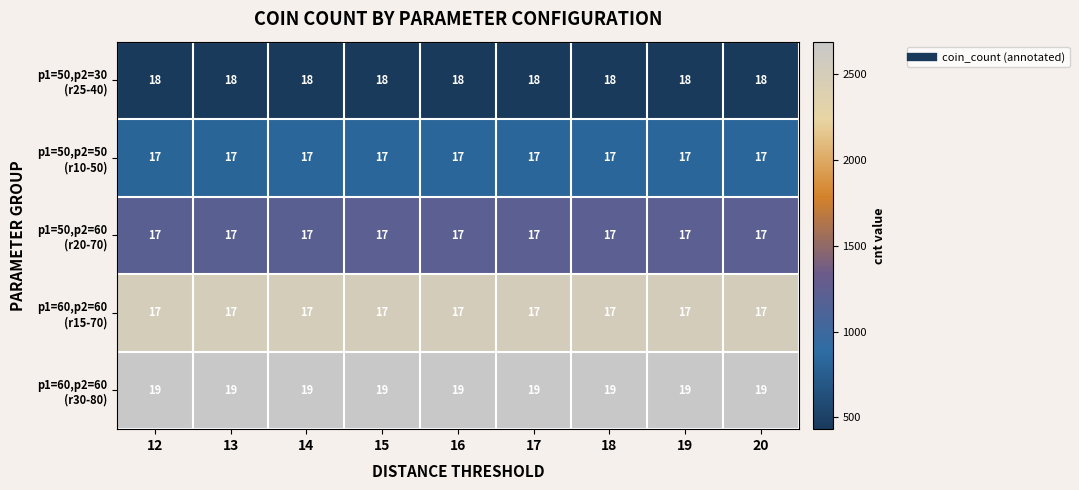

At how many categories does at least one series exceed 17?

9